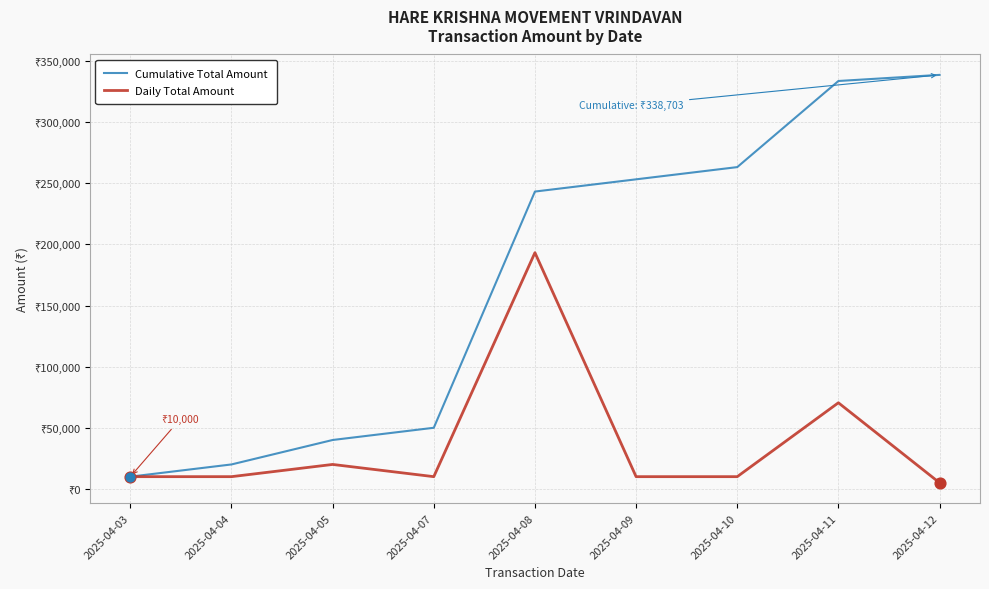

At which category is the sum across all series the highest?

2025-04-08